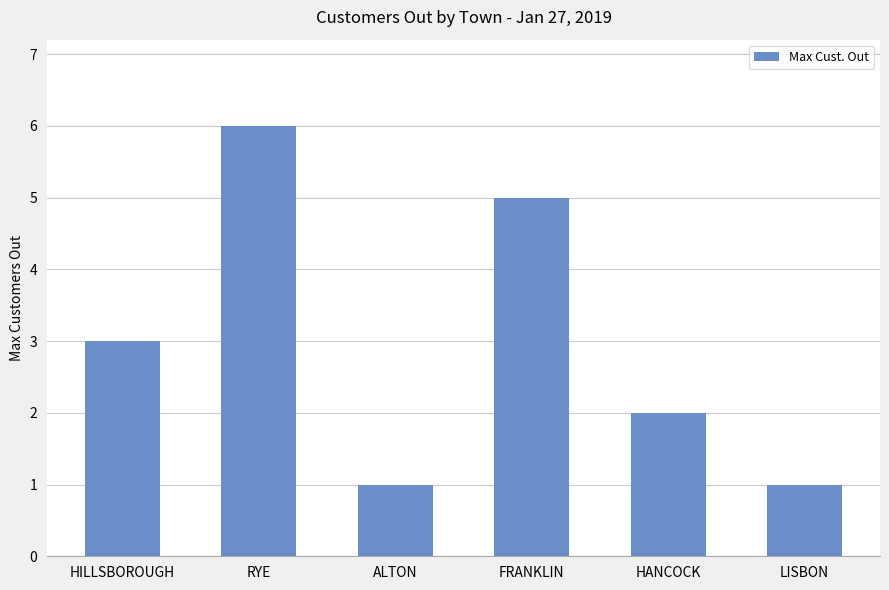

Which has a higher value, HILLSBOROUGH or LISBON?

HILLSBOROUGH